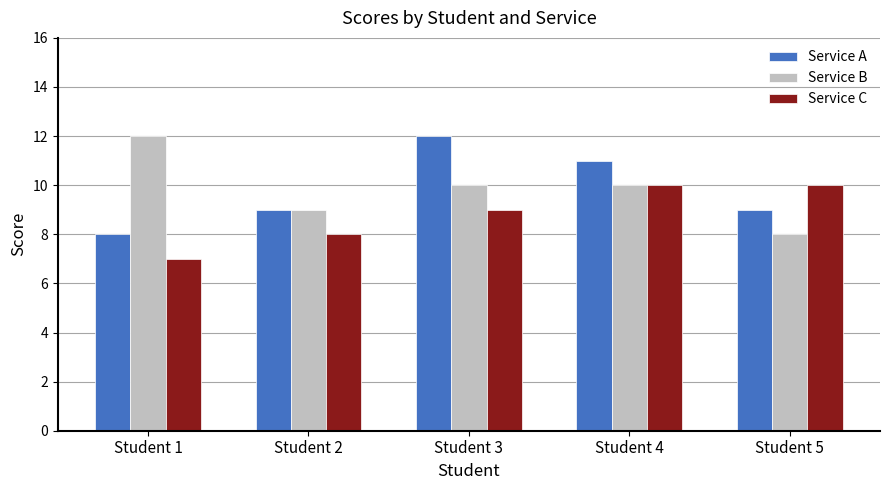

Which series changed the most between Student 3 and Student 5?

Service A